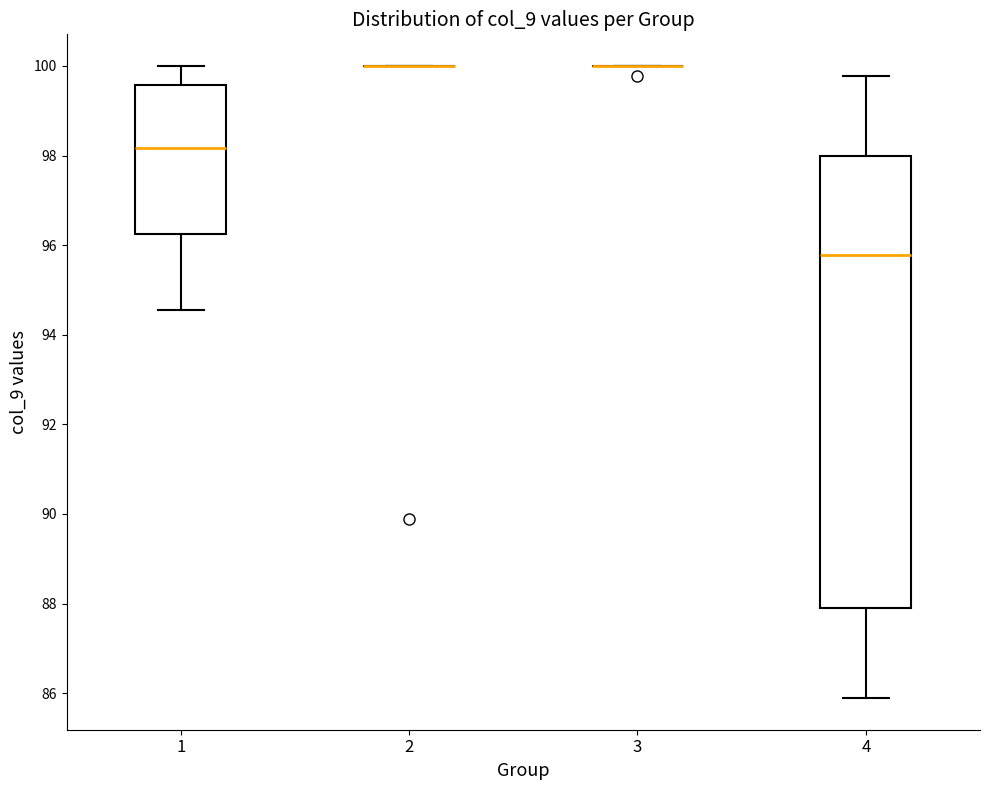

Where is the lower edge of the box at x = 1 on the y-axis? The values are not printed on the chart, so give them approximately, as read against the axis.

96.2